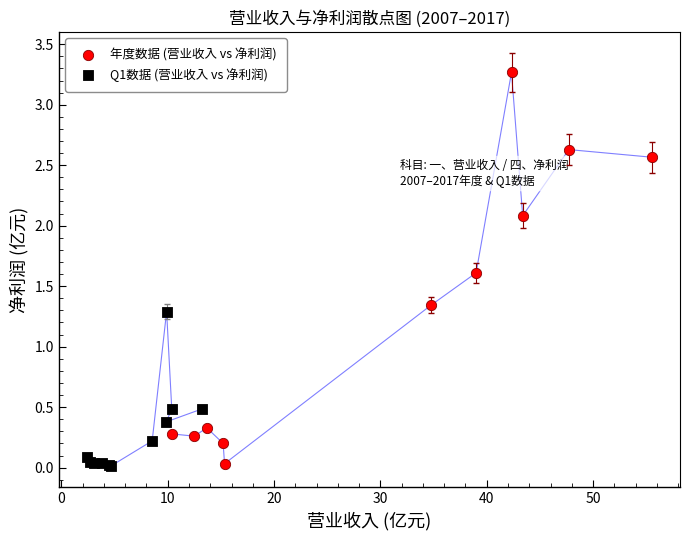

Which series reaches the maximum Y coordinate?

年度数据 (营业收入 vs 净利润)